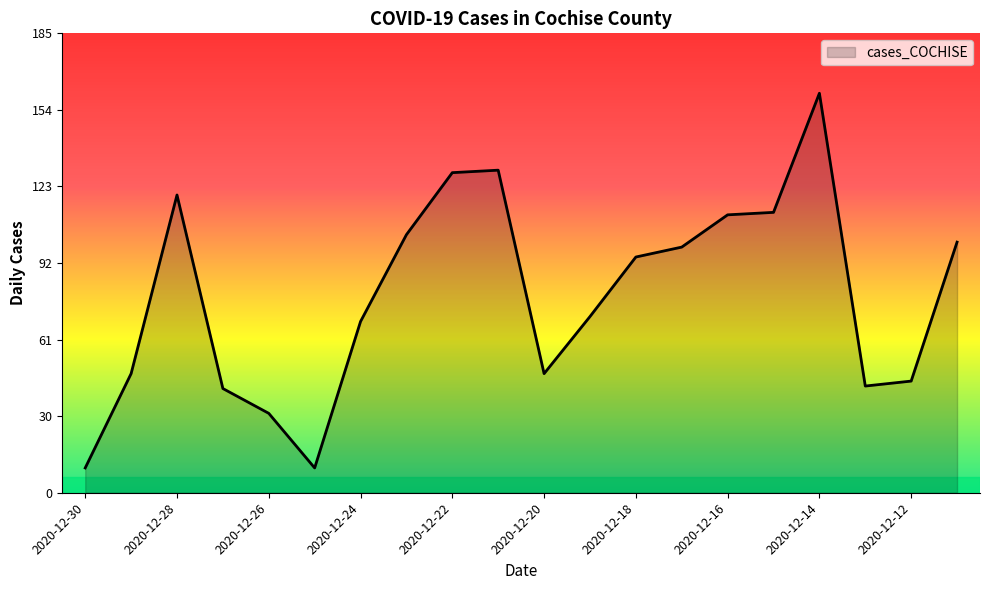

What is the difference between the maximum and minimum values?

151